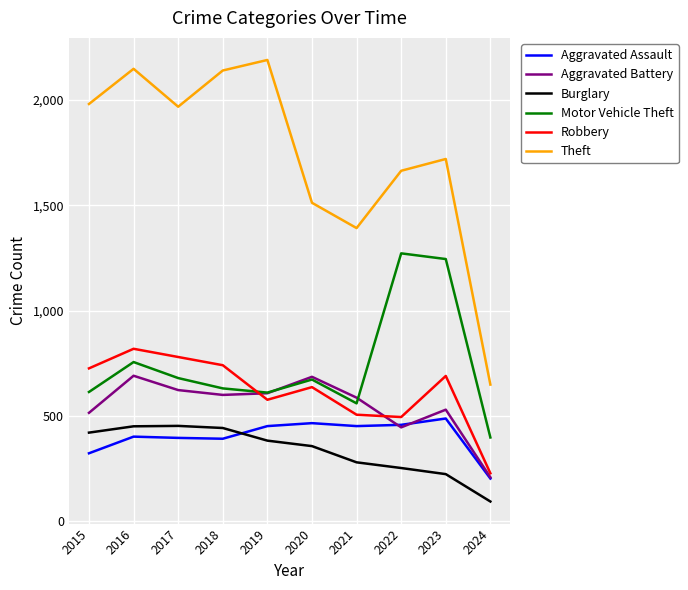

Which series has the largest range (max minus min)?

Theft